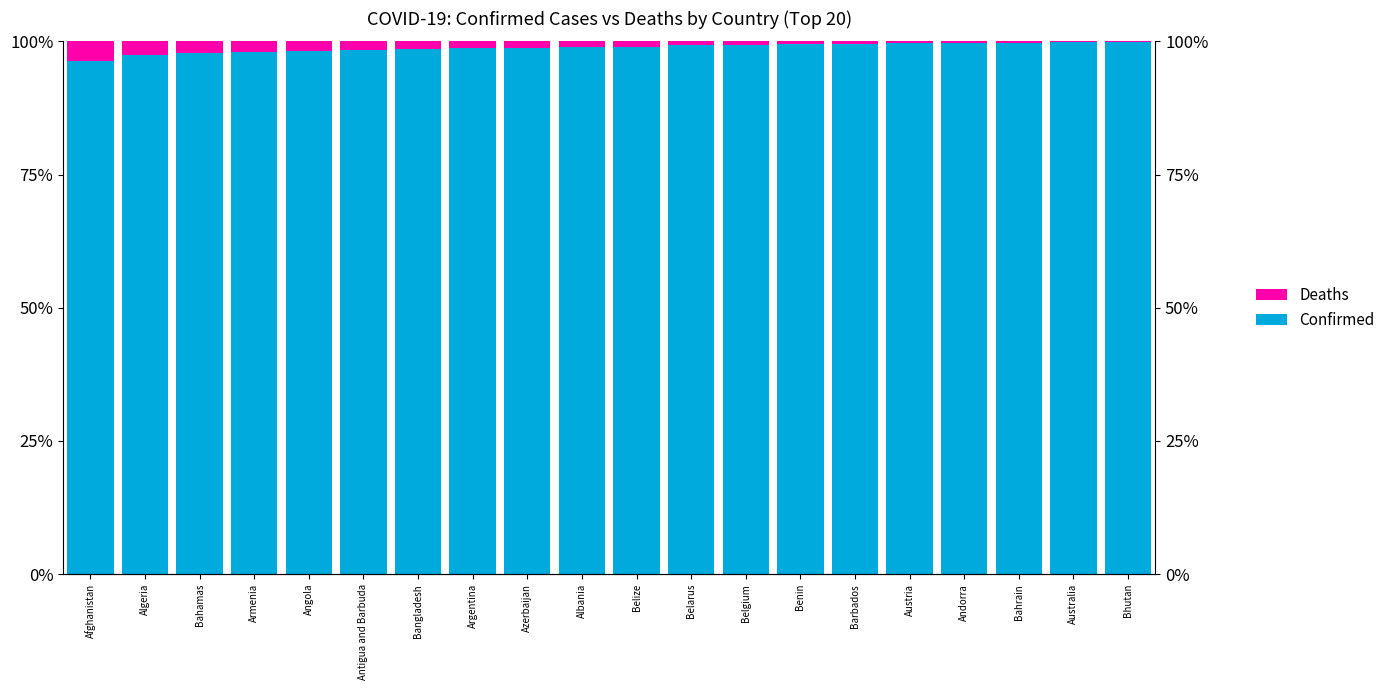

Which has a higher value, Armenia or Belgium?

Belgium